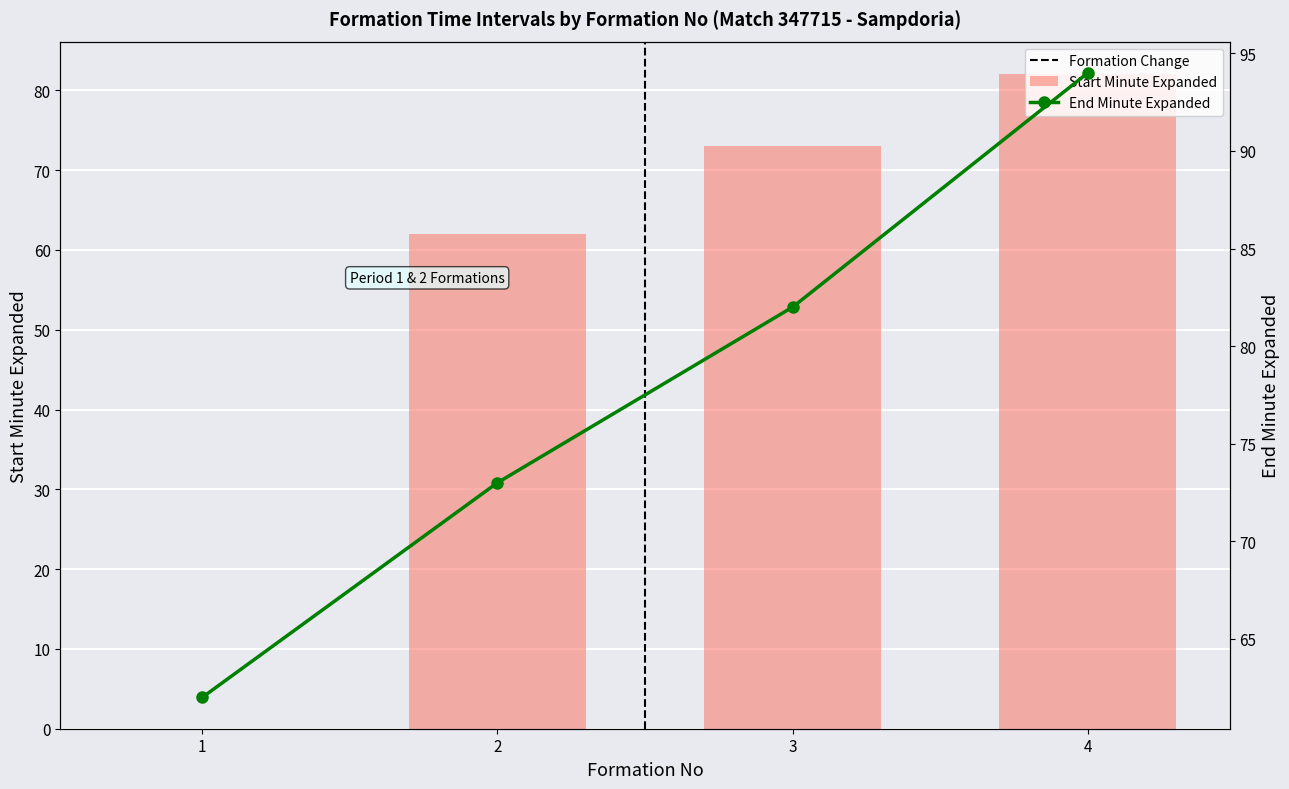

Which has a higher value, 2 or 1?

2